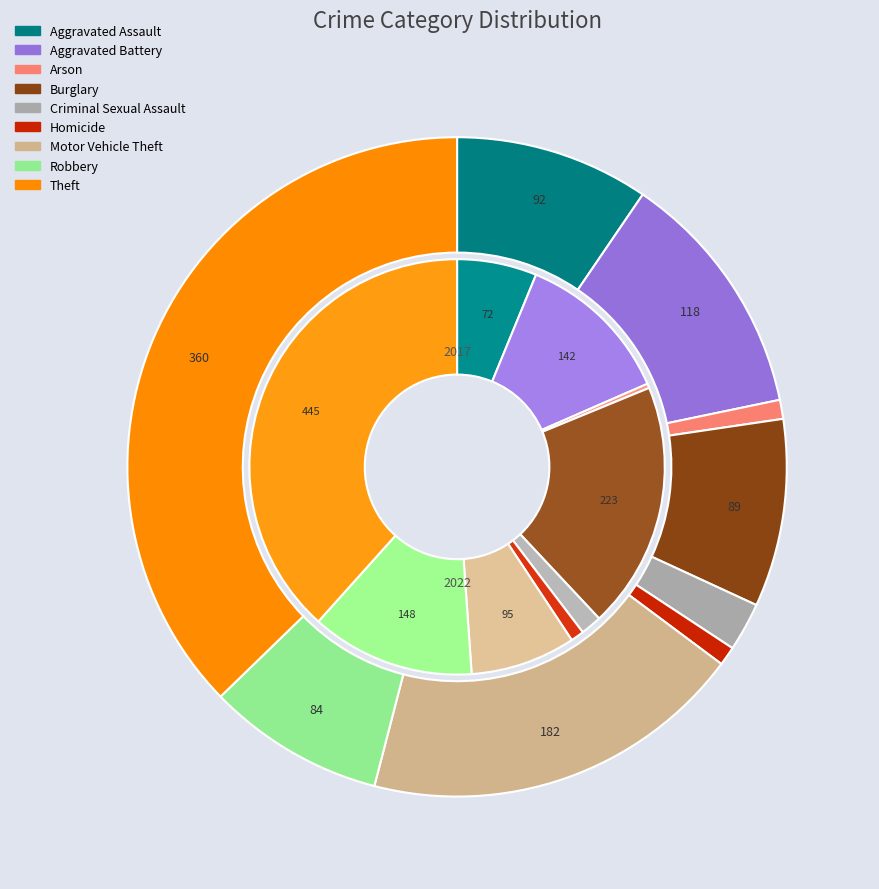

Which series changed the most between 3 and 6?

values_2017